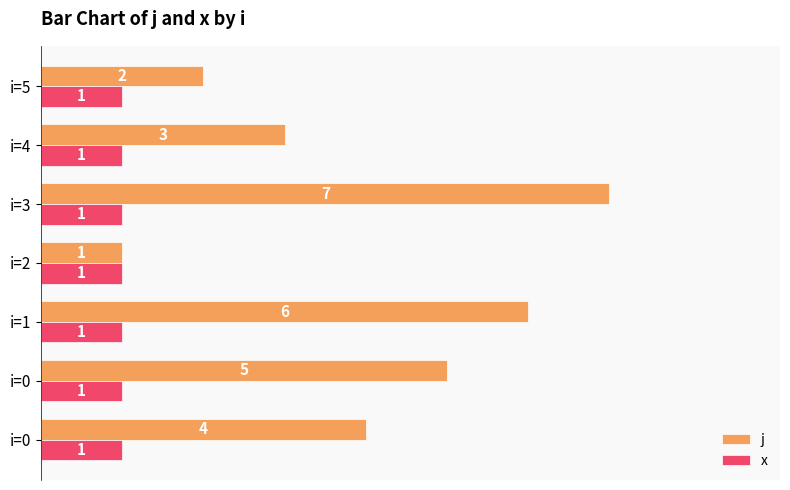

What are all the series names shown in the legend?

j, x